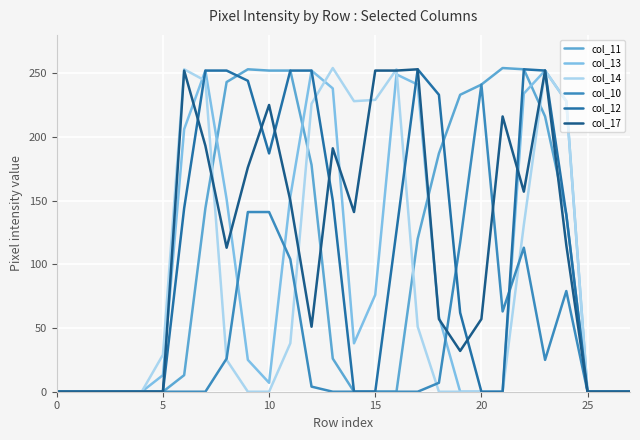

In col_12, how many points are lower than both neighbors (excluding endpoints)?

1